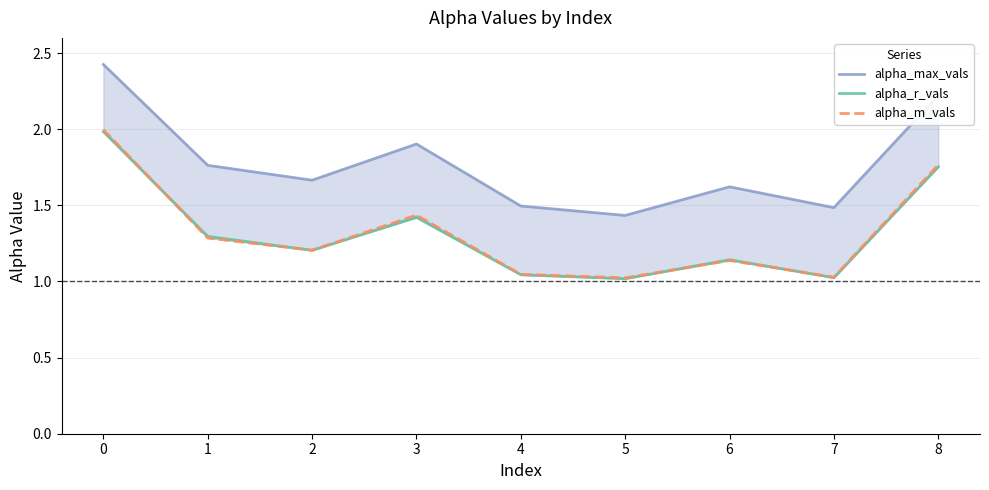

What is the value of the alpha_m_vals point at the 5th from the left?

1.0